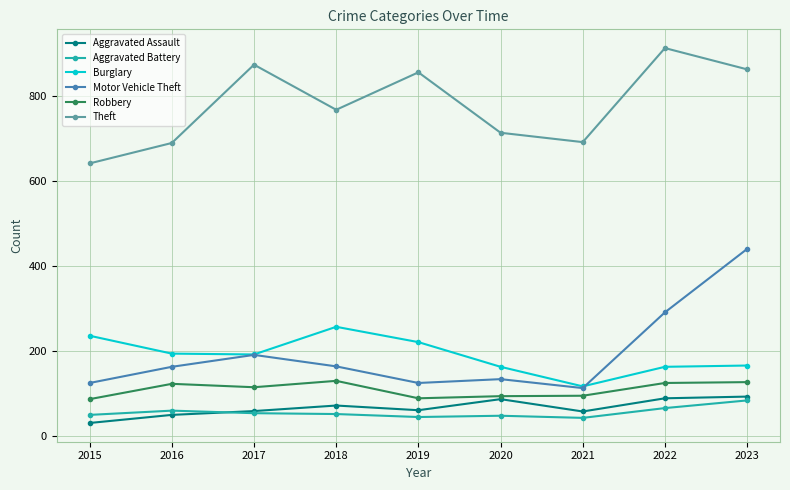

What is the sum of the Motor Vehicle Theft values at 2021 and 2019?

238